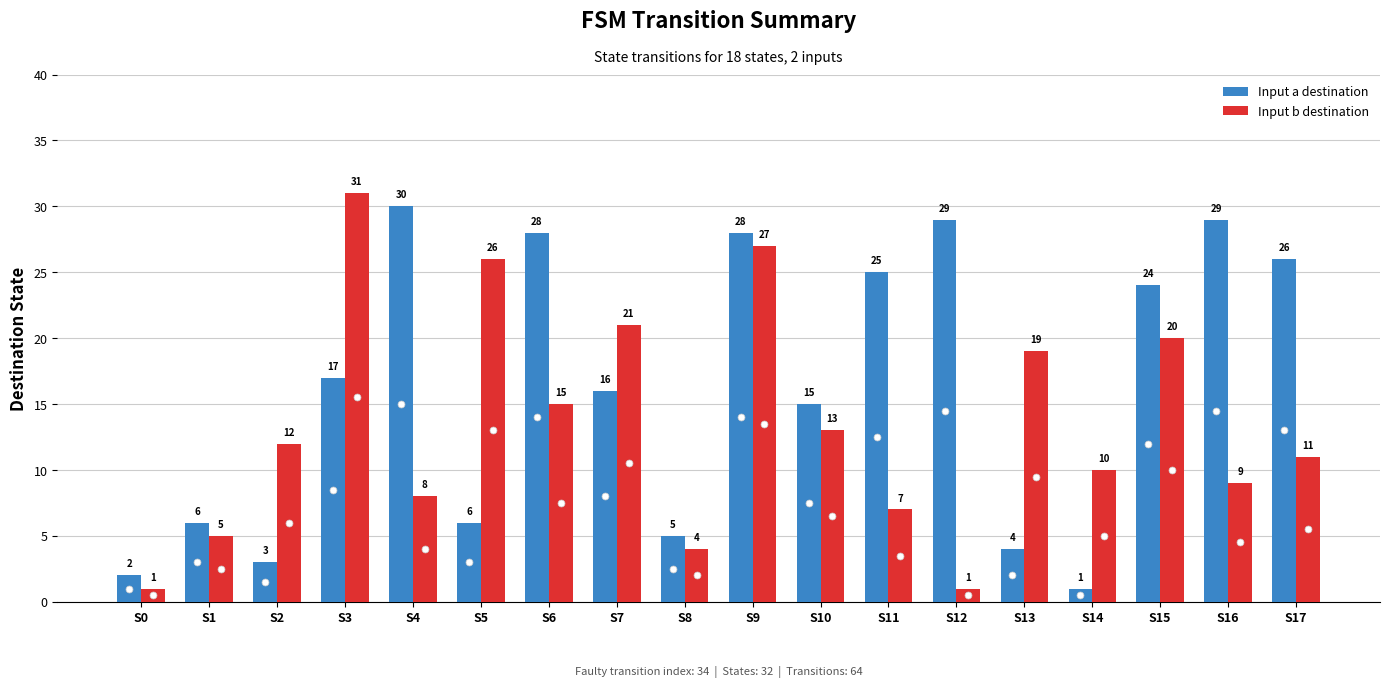

Is the value of Input a destination at S11 greater than the value of Input b destination at S12?

Yes